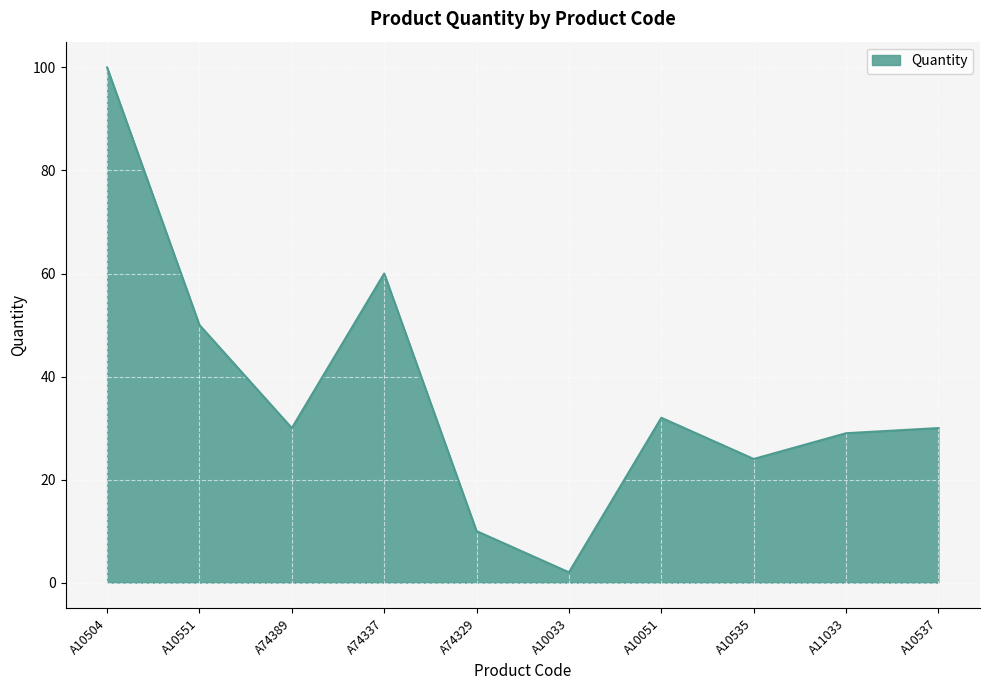

Does the chart have visible grid lines?

Yes